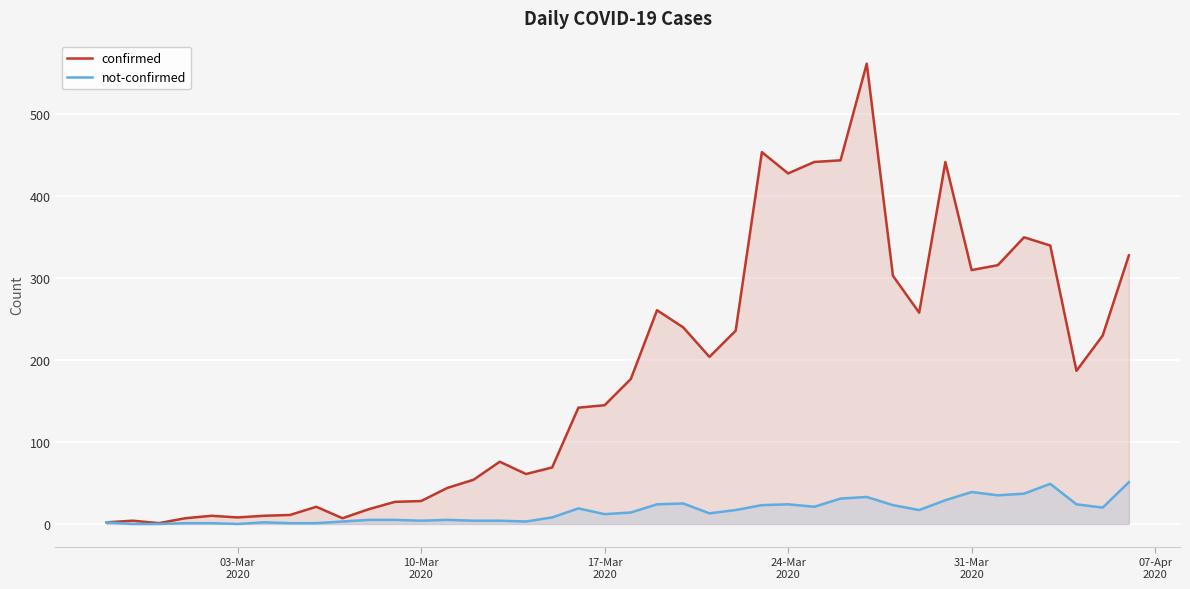

Which series has the largest total across all categories?

confirmed